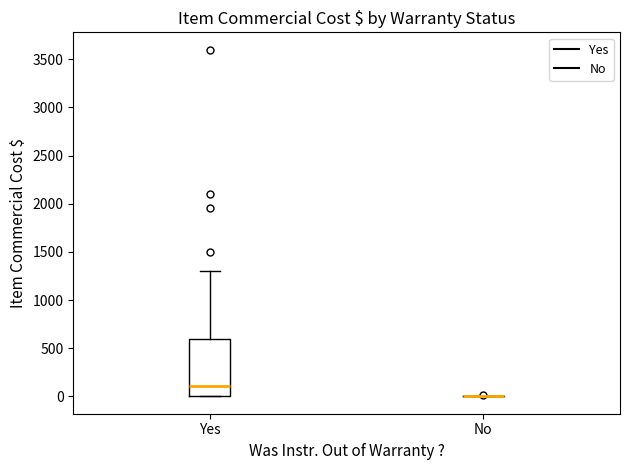

Which box is the tallest, from its lower edge to its upper edge?

Yes